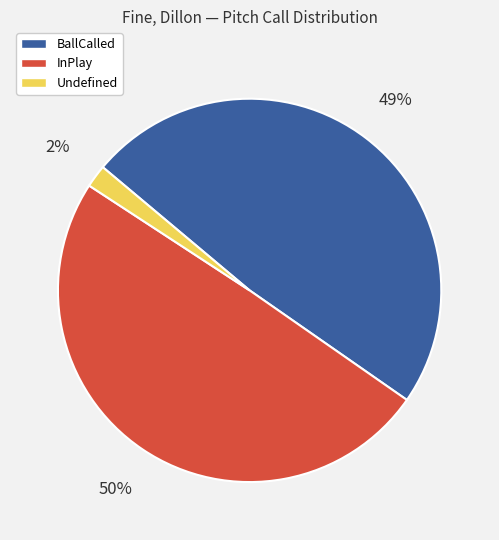

Does BallCalled represent more than half of the total?

No